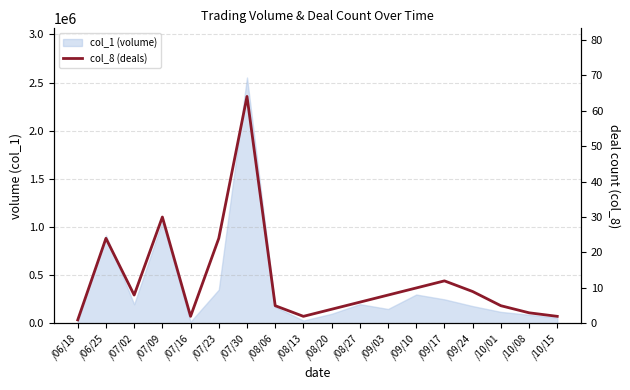

What is the label of the 8th point from the right?

/08/27